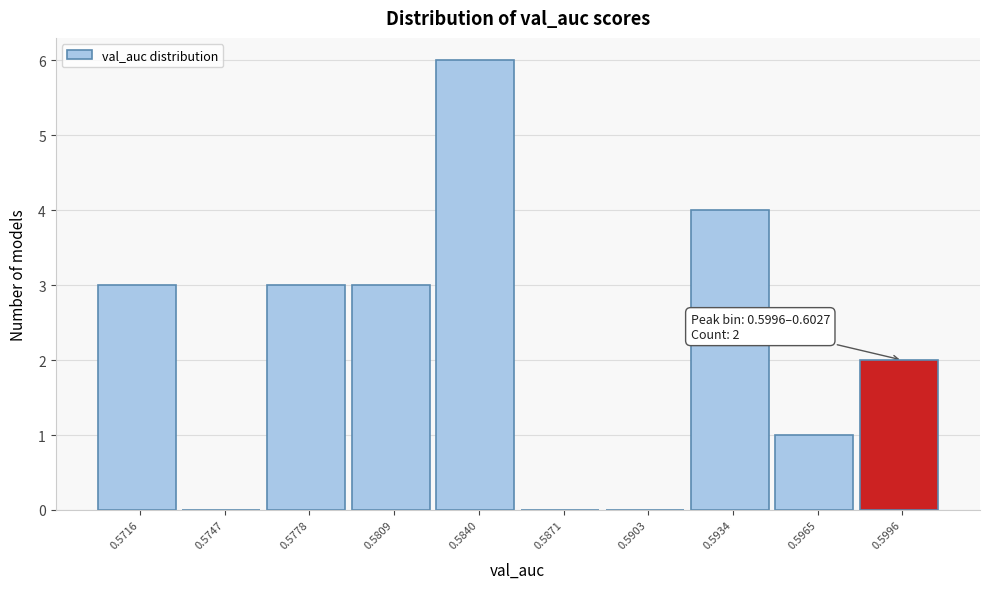

Reading left to right, extract all data points from this chart.

0.5716=3	0.5747=0	0.5778=3	0.5809=3	0.5840=6	0.5871=0	0.5903=0	0.5934=4	0.5965=1	0.5996=2